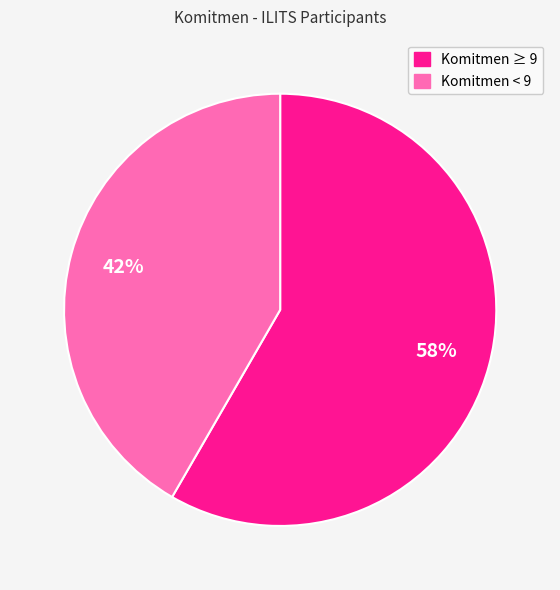

To the nearest percent, what is the average slice percentage?

50%